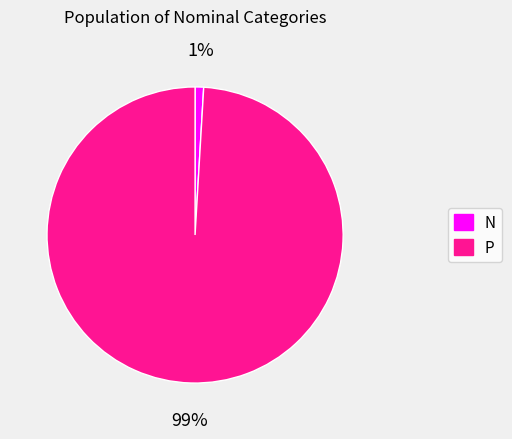

Rank the categories by value from highest to lowest.

P, N